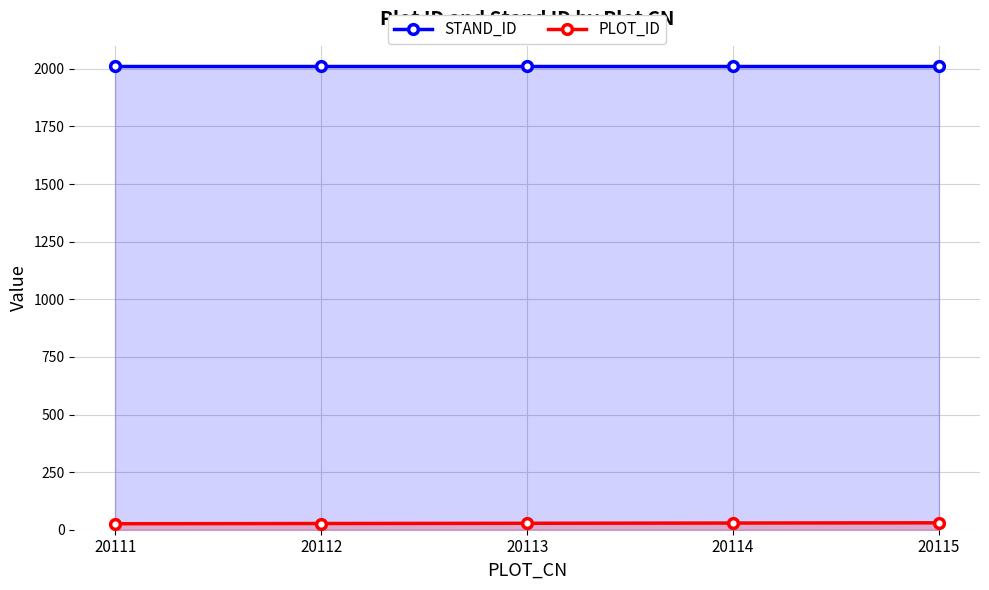

At how many categories does at least one series exceed 833?

5